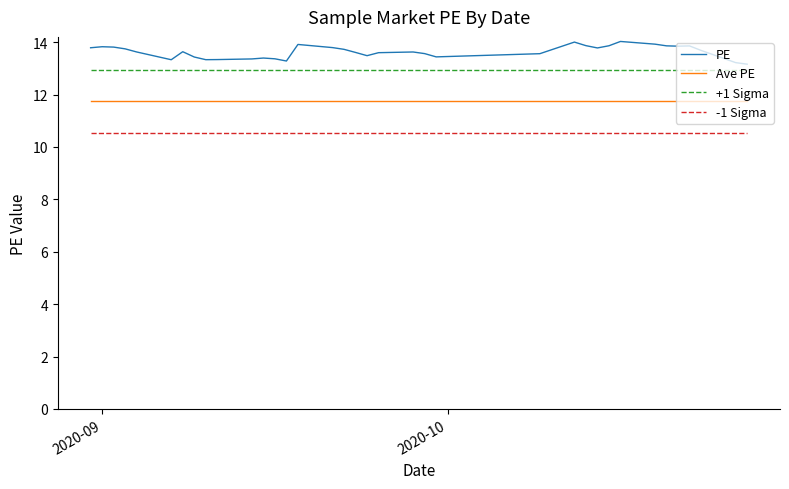

What is the smallest value displayed?

10.5